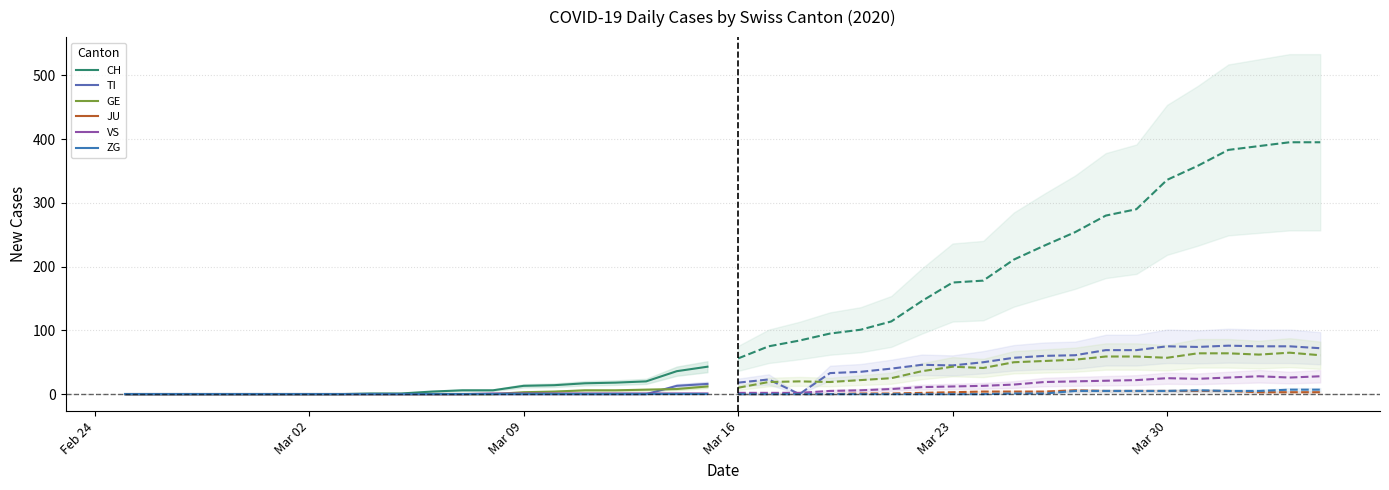

Which series changed the most between 21 and 25?

CH